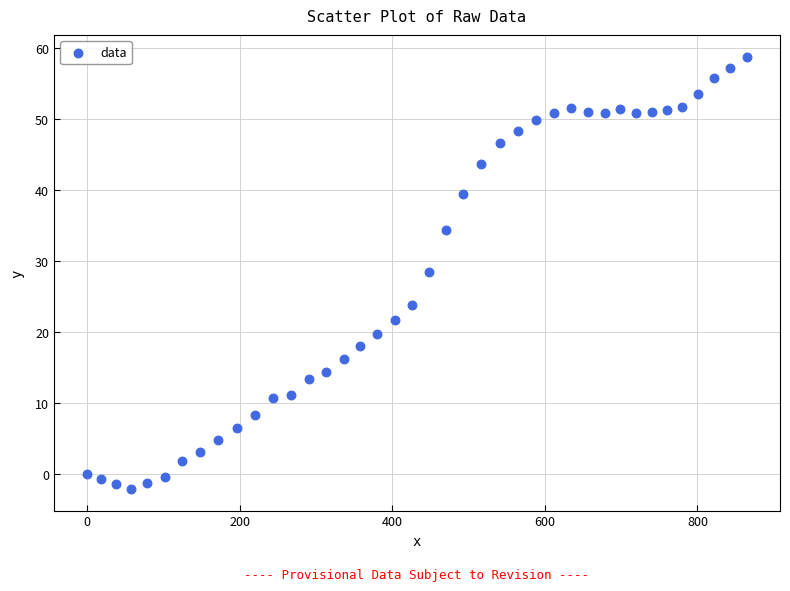

What is the range of X values (max minus min)?

865.0